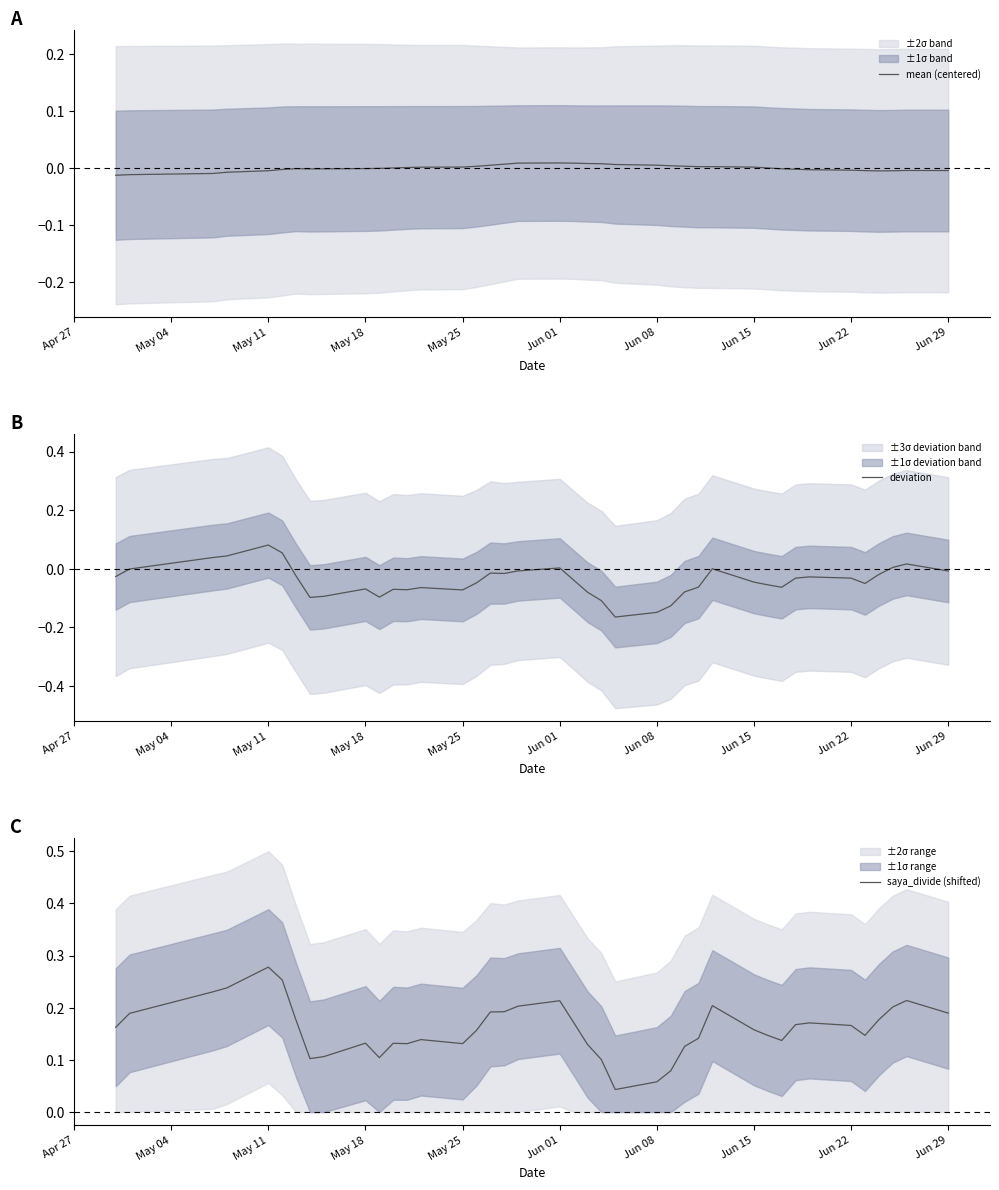

How many lines are shown in the chart?

3